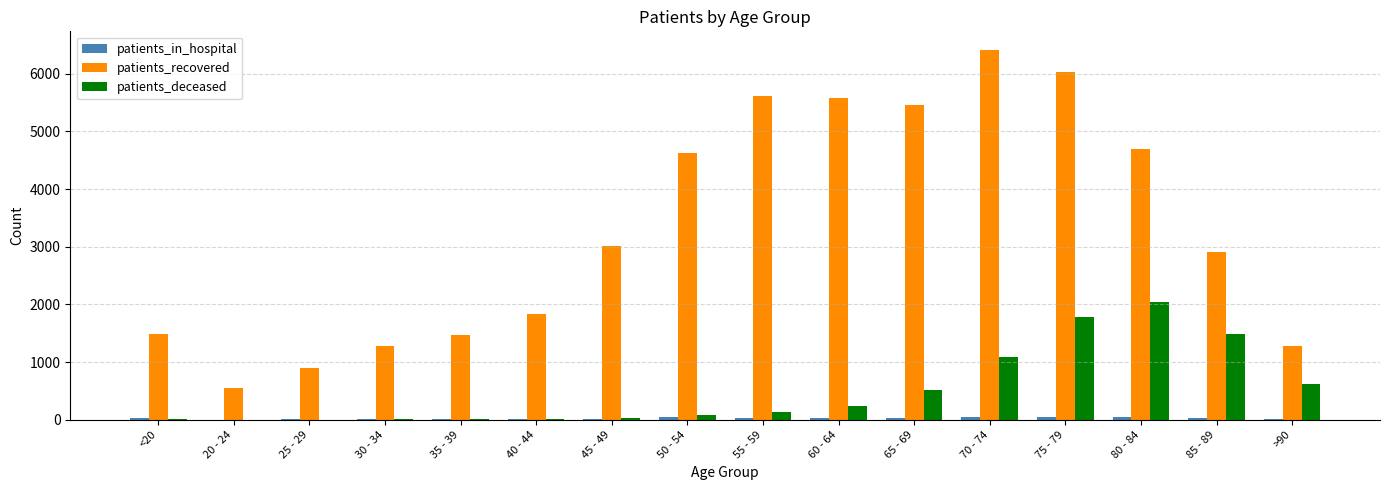

What is the sum of all patients_recovered values?

53136